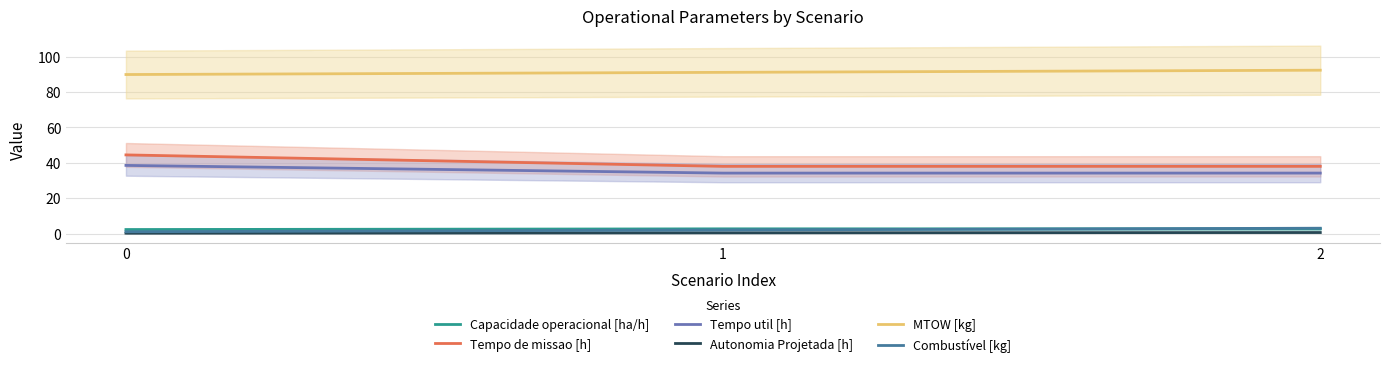

What is the value of the Autonomia Projetada [h] point at the 3rd from the left?

0.6